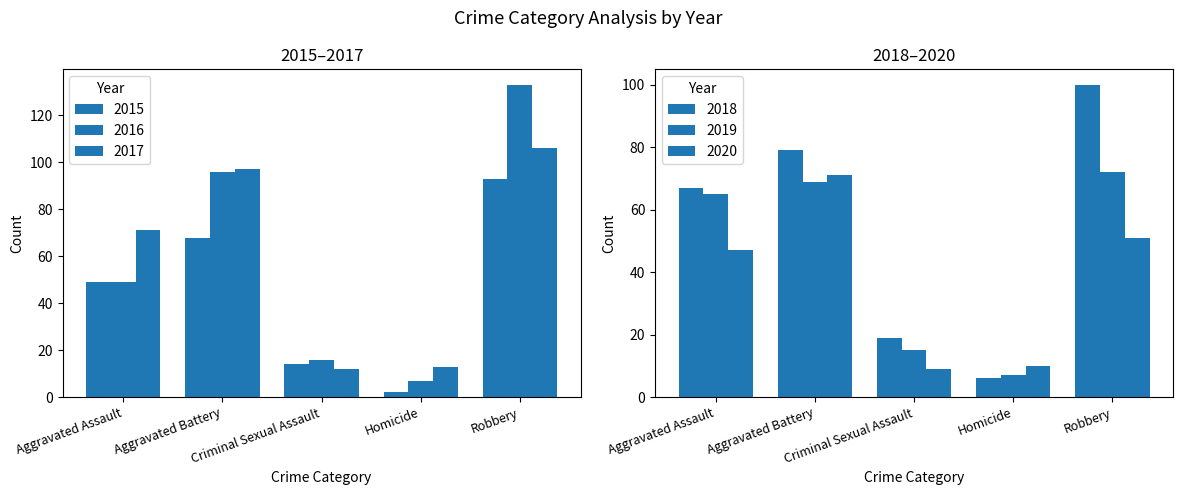

Reading left to right, list all the values displayed in this chart.

2015: Aggravated Assault=49	Aggravated Battery=68	Criminal Sexual Assault=14	Homicide=2	Robbery=93
2016: Aggravated Assault=49	Aggravated Battery=96	Criminal Sexual Assault=16	Homicide=7	Robbery=133
2017: Aggravated Assault=71	Aggravated Battery=97	Criminal Sexual Assault=12	Homicide=13	Robbery=106
2018: Aggravated Assault=67	Aggravated Battery=79	Criminal Sexual Assault=19	Homicide=6	Robbery=100
2019: Aggravated Assault=65	Aggravated Battery=69	Criminal Sexual Assault=15	Homicide=7	Robbery=72
2020: Aggravated Assault=47	Aggravated Battery=71	Criminal Sexual Assault=9	Homicide=10	Robbery=51